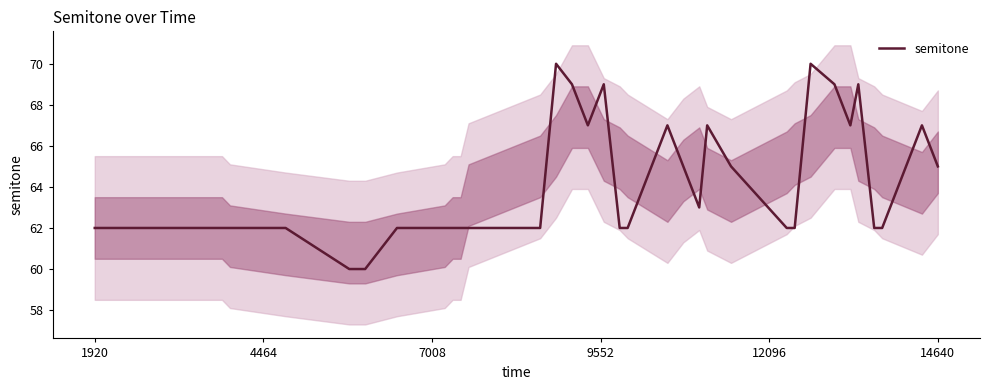

Does the chart have visible grid lines?

No